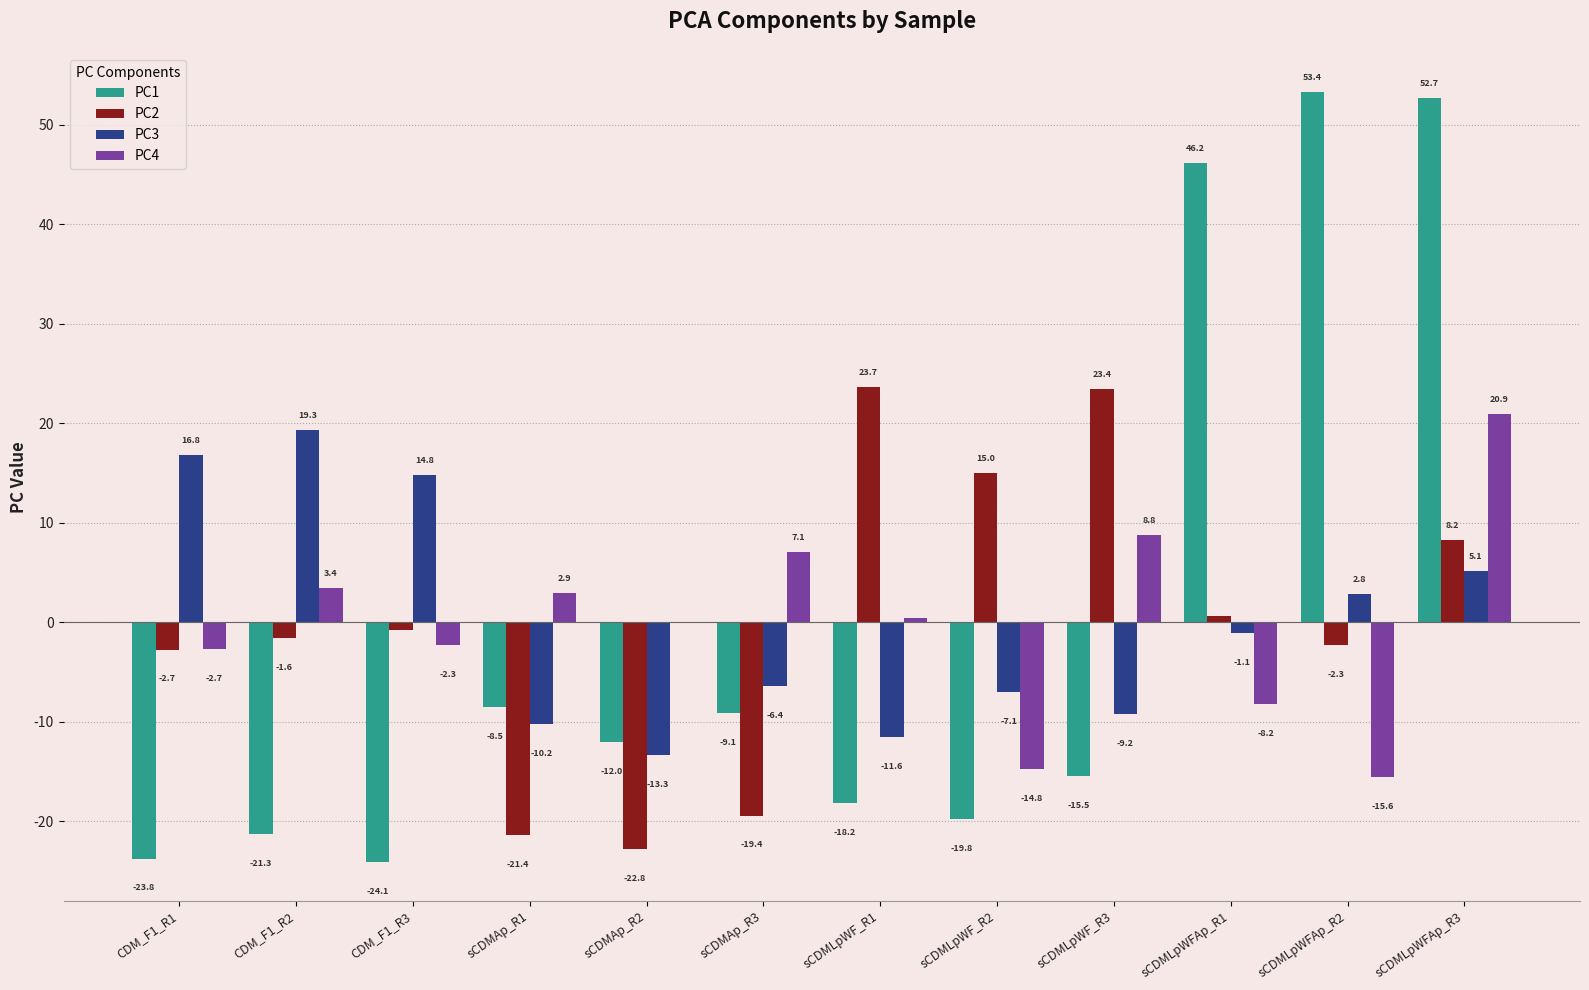

True or false: PC2 has a value of -22.8 at sCDMAp_R2.

True